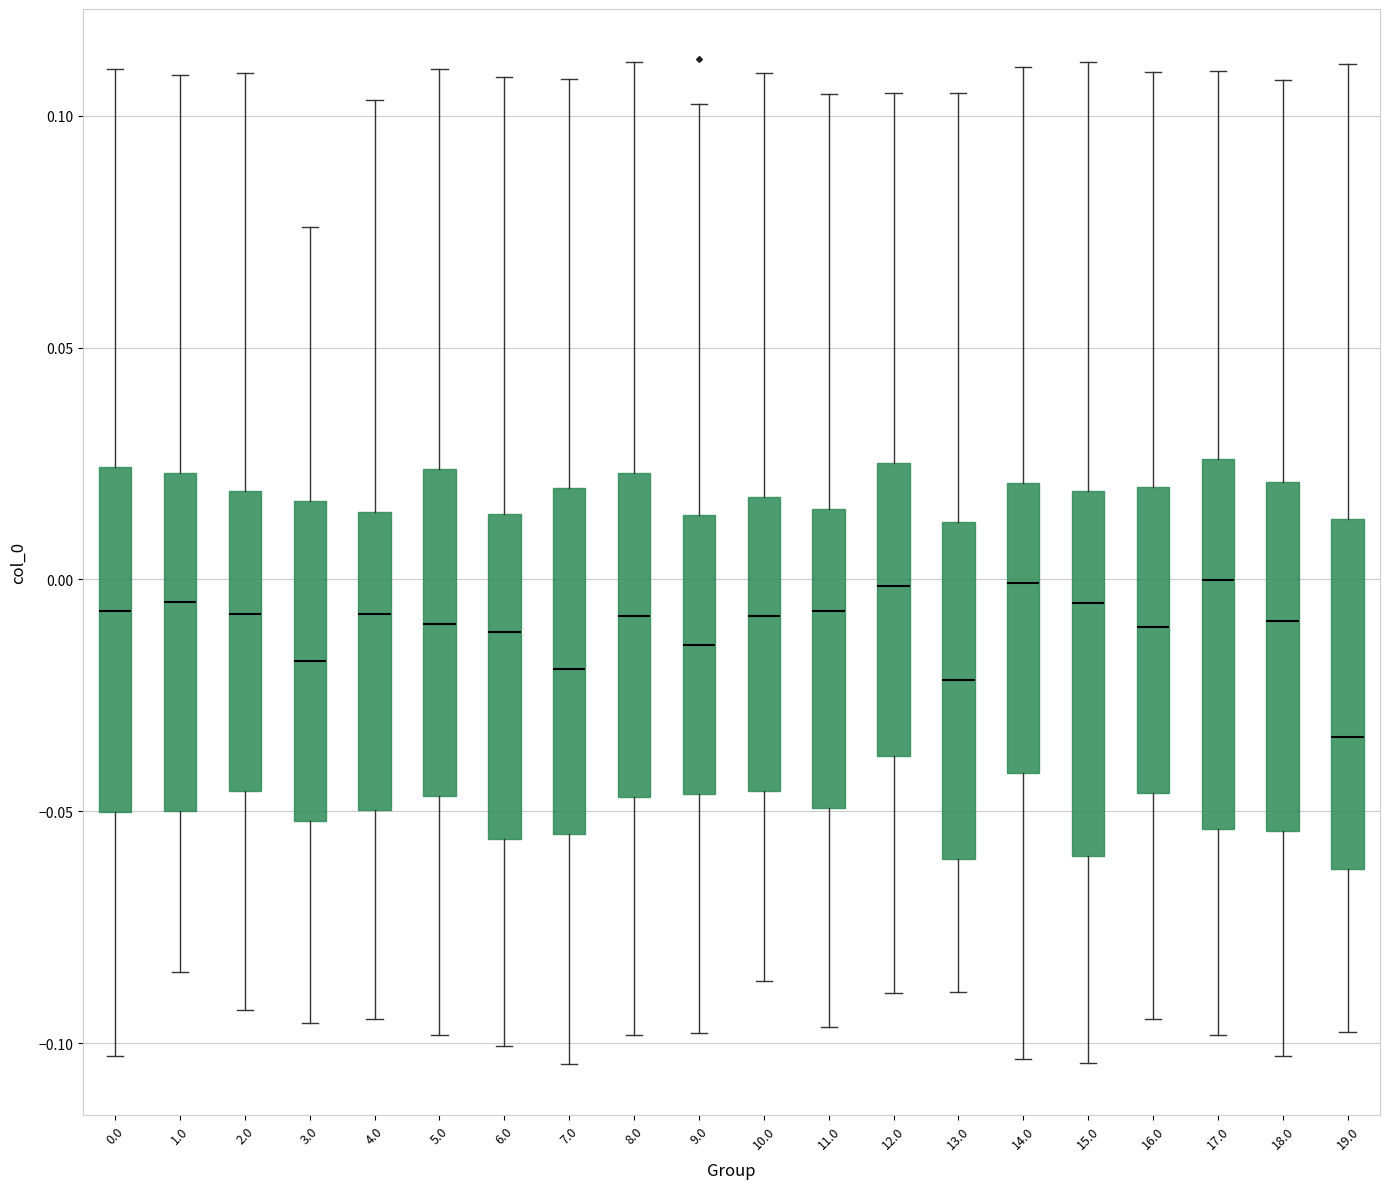

Reading left to right, read every box against the y-axis: the position of its median line, the range the box covers, and the ends of its whiskers. The values are not printed on the chart, so give them approximately, as read against the axis.

0.0: median -0.005, box -0.050 to 0.025, whiskers -0.105 to 0.110
1.0: median -0.005, box -0.050 to 0.025, whiskers -0.085 to 0.110
2.0: median -0.005, box -0.045 to 0.020, whiskers -0.095 to 0.110
3.0: median -0.020, box -0.050 to 0.015, whiskers -0.095 to 0.075
4.0: median -0.010, box -0.050 to 0.015, whiskers -0.095 to 0.105
5.0: median -0.010, box -0.045 to 0.025, whiskers -0.100 to 0.110
6.0: median -0.010, box -0.055 to 0.015, whiskers -0.100 to 0.110
7.0: median -0.020, box -0.055 to 0.020, whiskers -0.105 to 0.110
8.0: median -0.010, box -0.045 to 0.025, whiskers -0.100 to 0.110
9.0: median -0.015, box -0.045 to 0.015, whiskers -0.100 to 0.105
10.0: median -0.010, box -0.045 to 0.020, whiskers -0.085 to 0.110
11.0: median -0.005, box -0.050 to 0.015, whiskers -0.095 to 0.105
12.0: median 0.000, box -0.040 to 0.025, whiskers -0.090 to 0.105
13.0: median -0.020, box -0.060 to 0.010, whiskers -0.090 to 0.105
14.0: median 0.000, box -0.040 to 0.020, whiskers -0.105 to 0.110
15.0: median -0.005, box -0.060 to 0.020, whiskers -0.105 to 0.110
16.0: median -0.010, box -0.045 to 0.020, whiskers -0.095 to 0.110
17.0: median 0.000, box -0.055 to 0.025, whiskers -0.100 to 0.110
18.0: median -0.010, box -0.055 to 0.020, whiskers -0.105 to 0.110
19.0: median -0.035, box -0.060 to 0.015, whiskers -0.100 to 0.110